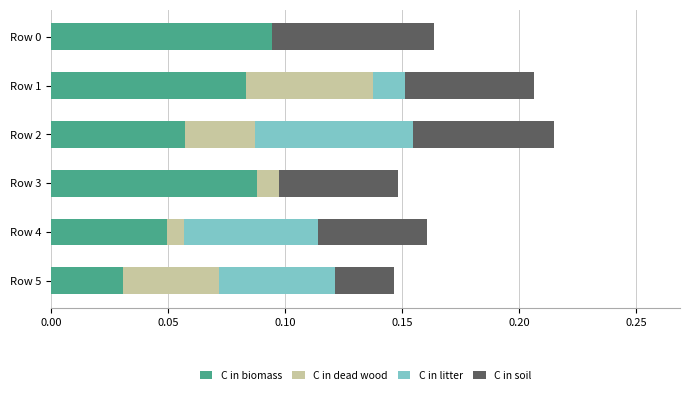

Where is C in biomass nearest to the value 0?

Row 5